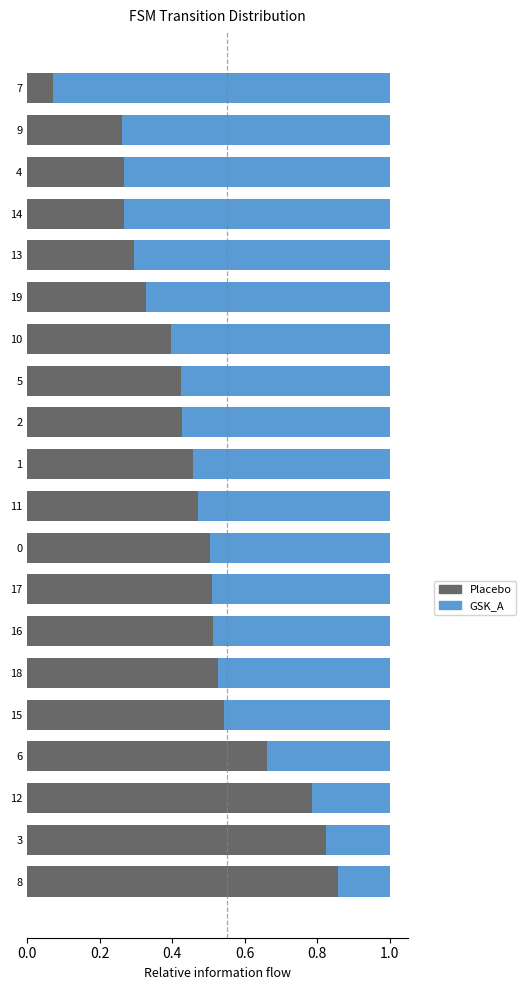

True or false: Placebo has a value of 0.2 at 19.

False